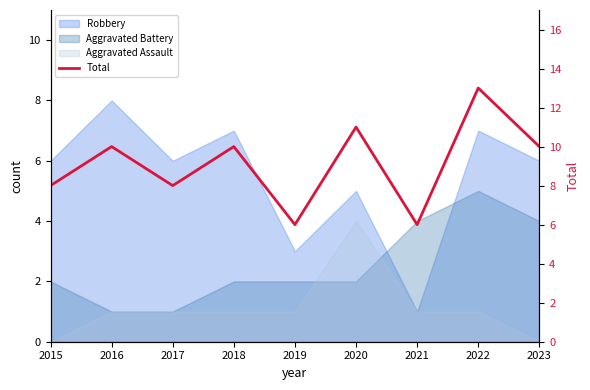

Count the values in the range 8 to 10.

5